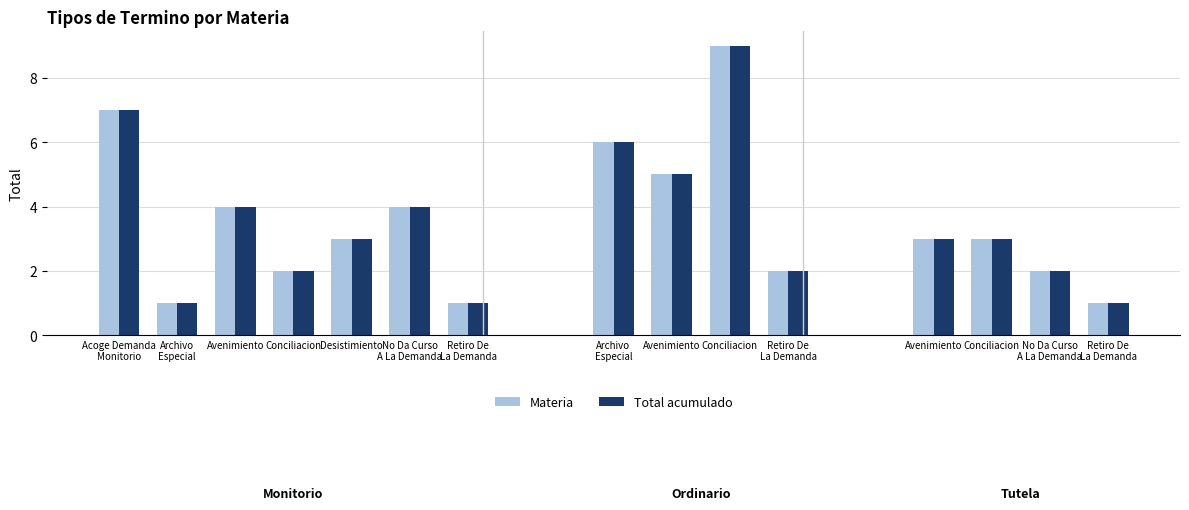

The value of Total acumulado at Acoge Demanda
Monitorio is 7. True or false?

True